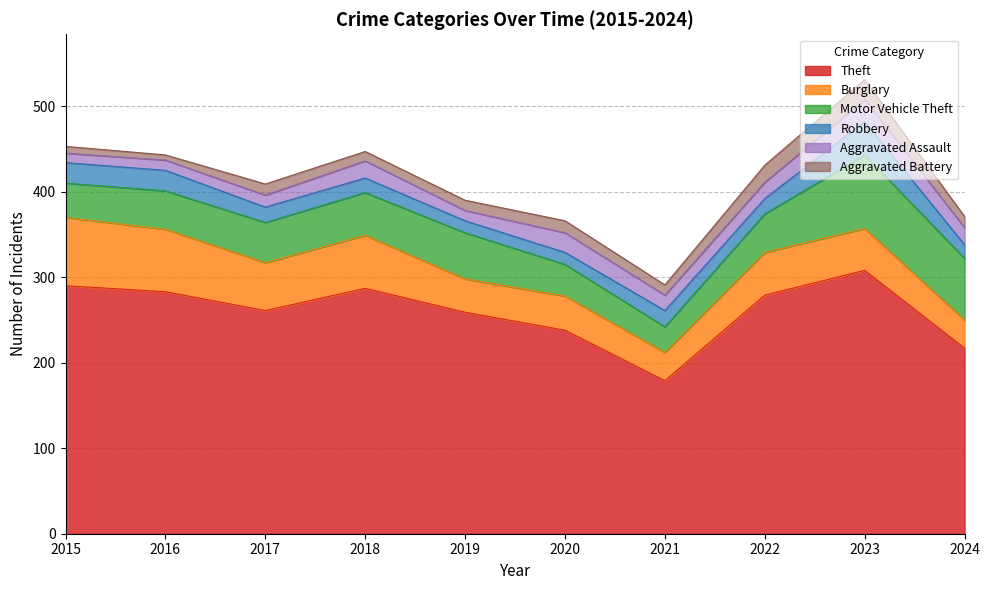

What is the value of the Burglary point at the 9th from the left?

49